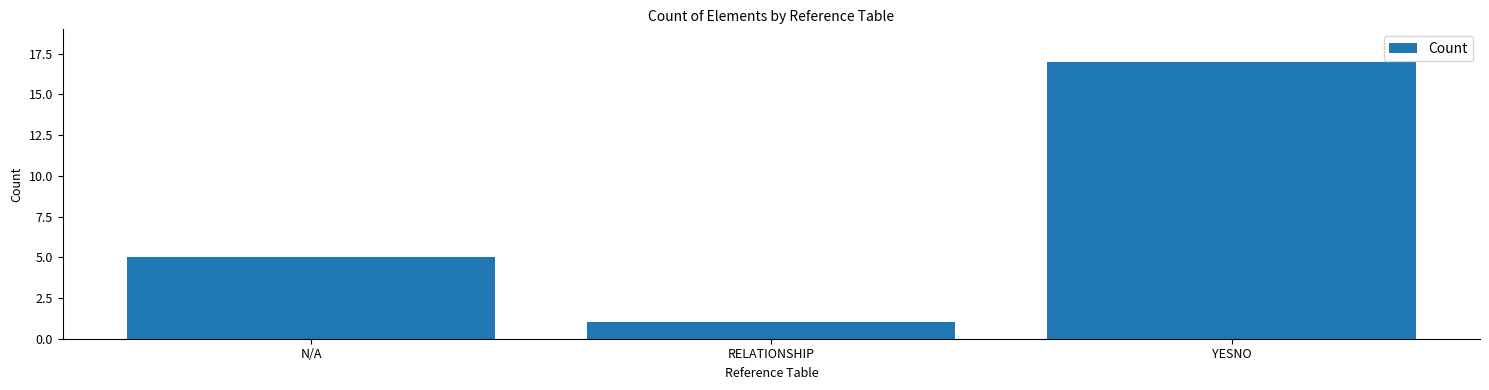

Where is the data nearest to the value 9?

N/A